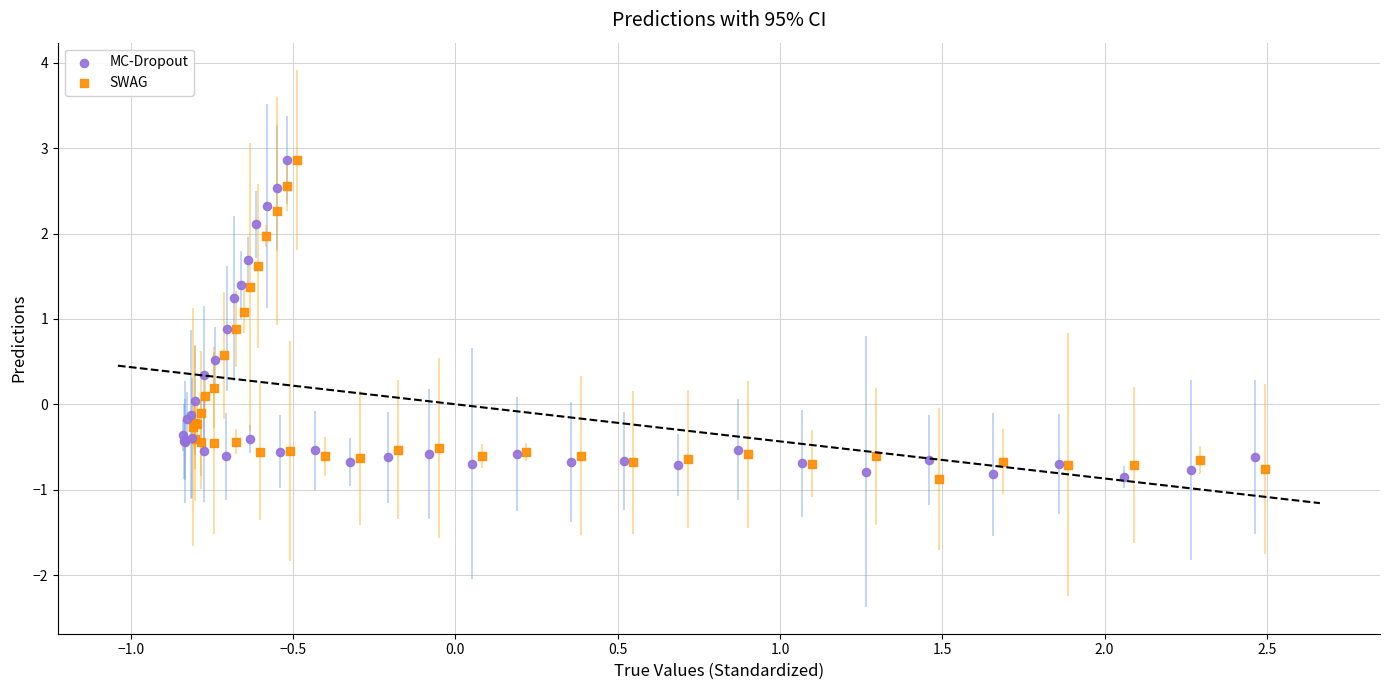

What are all the series names shown in the legend?

MC-Dropout, SWAG